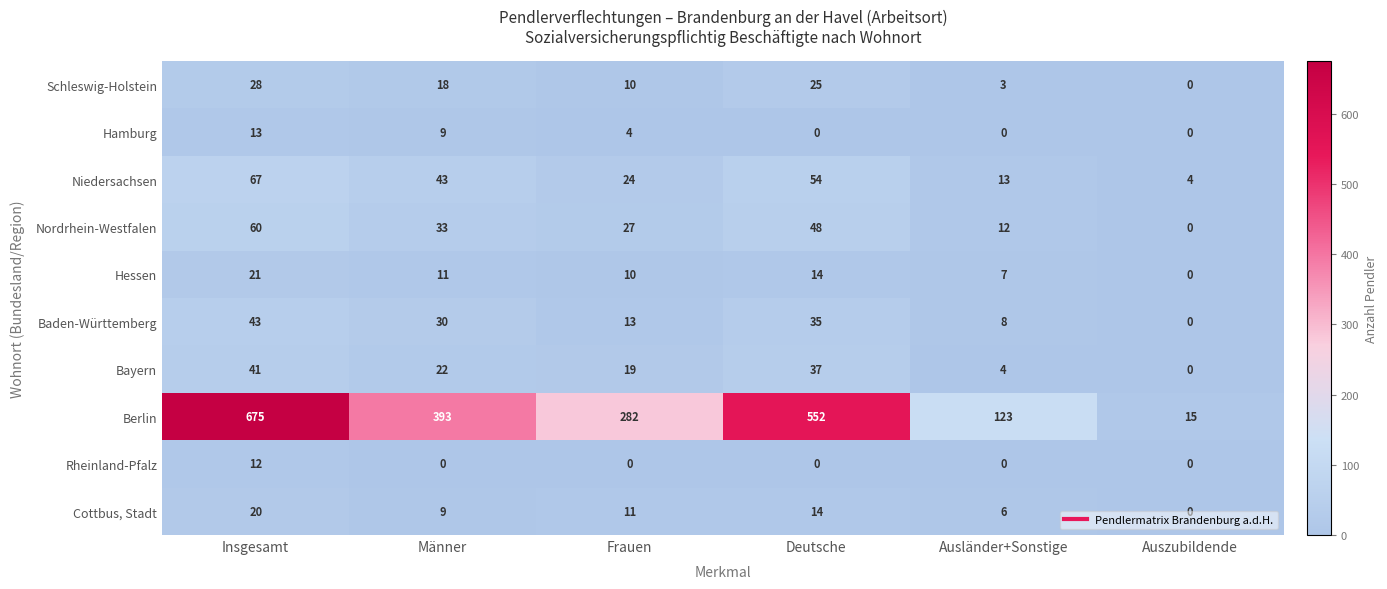

At which label does Baden-Württemberg first exceed 30?

Insgesamt